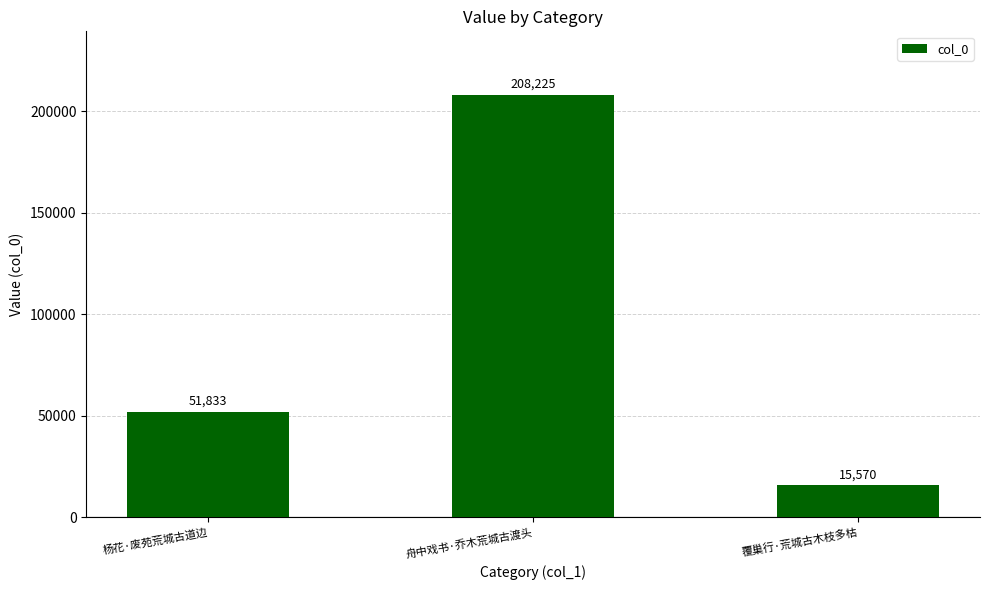

Rank the categories by value from lowest to highest.

覆巢行·荒城古木枝多枯, 杨花·废苑荒城古道边, 舟中戏书·乔木荒城古渡头